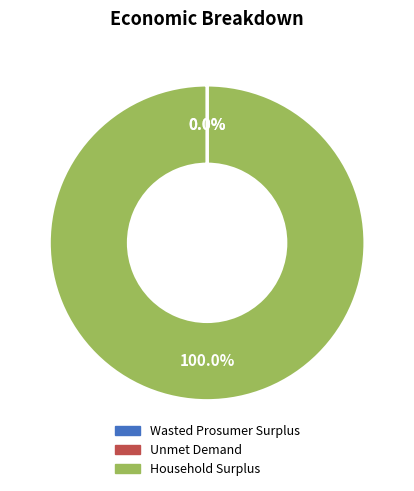

To the nearest percent, what is the average slice percentage?

33%